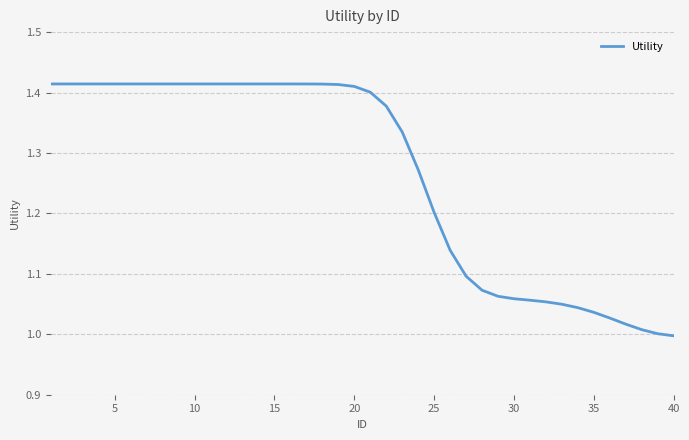

What is the difference between the maximum and minimum values?

0.4